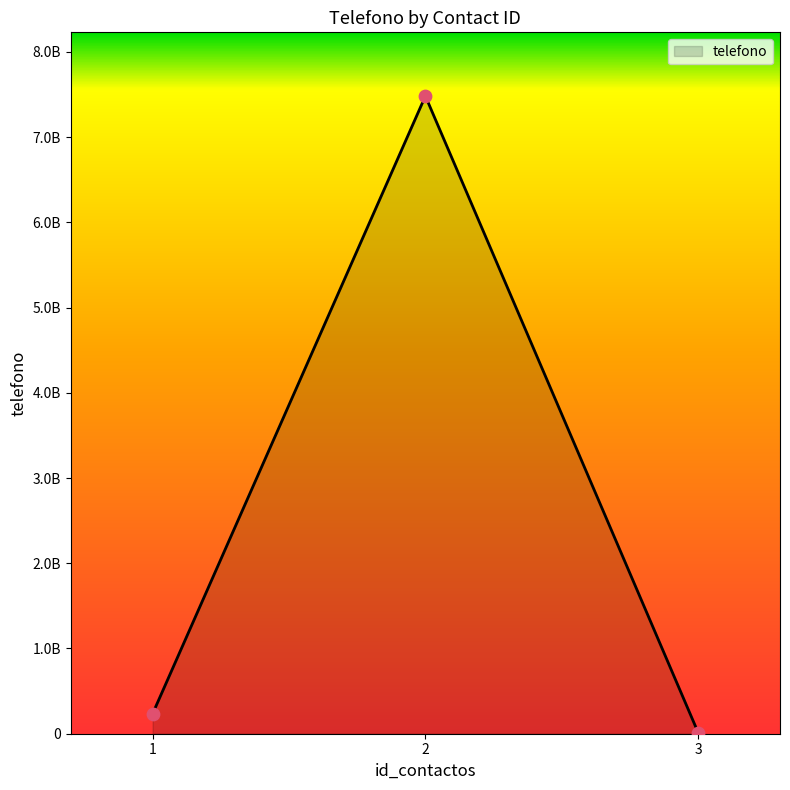

Approximately how many times larger is the value at 2 compared to 1?

31.9